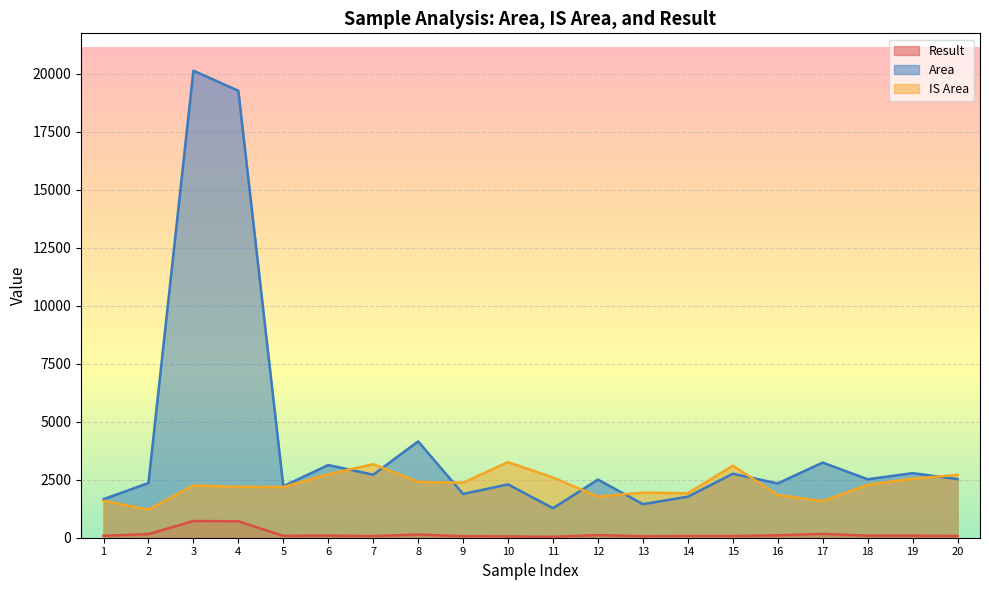

True or false: Result and IS Area cross at least once.

False